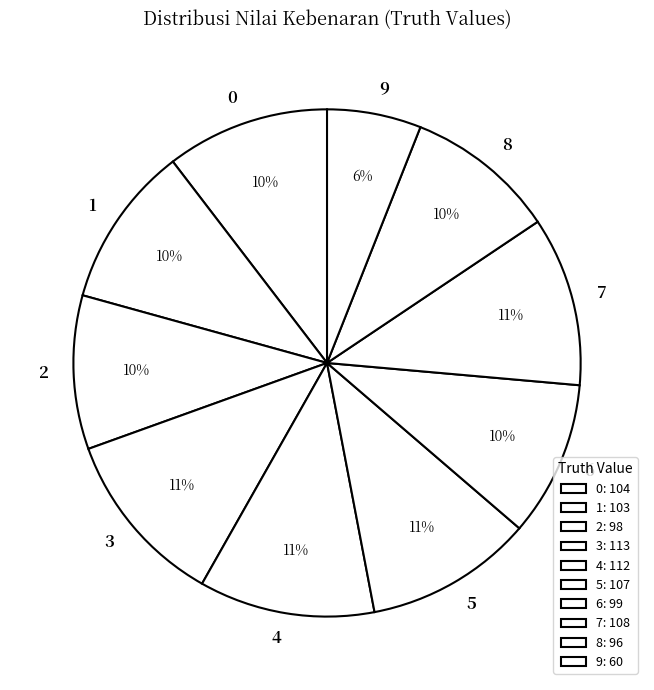

To the nearest percent, what is the difference between the largest and smallest slice percentages?

5%